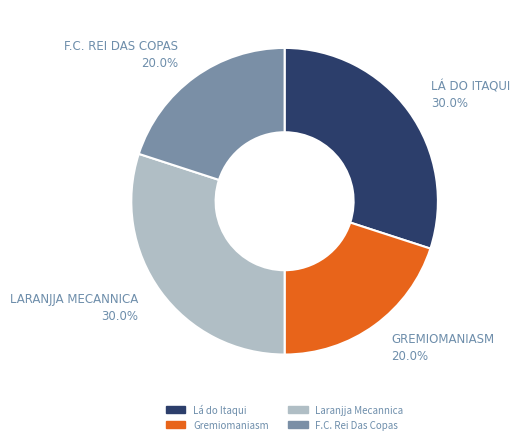

To the nearest percent, what is the average slice percentage?

25%